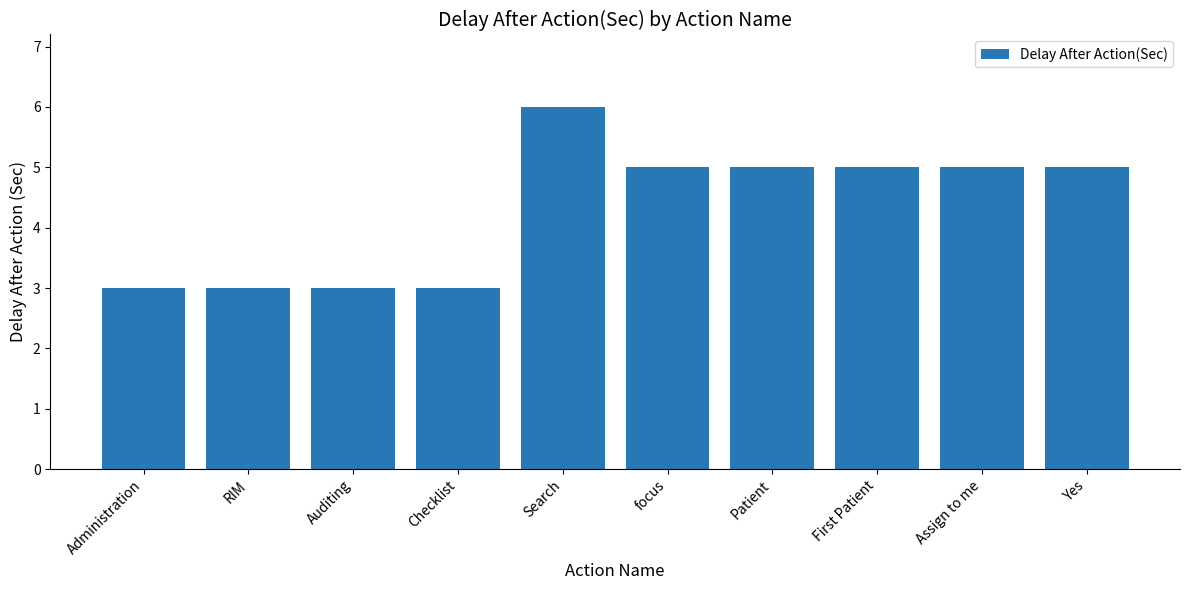

What is the value of the 3rd bar from the left?

3